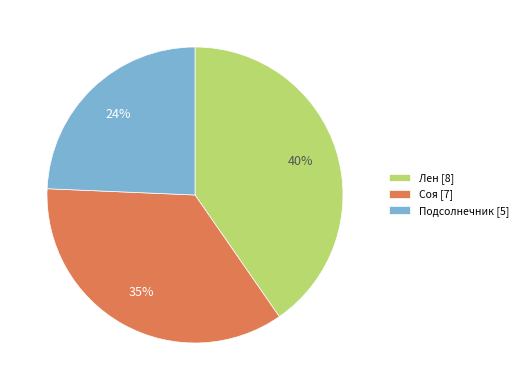

To the nearest percent, what is the average slice percentage?

33%